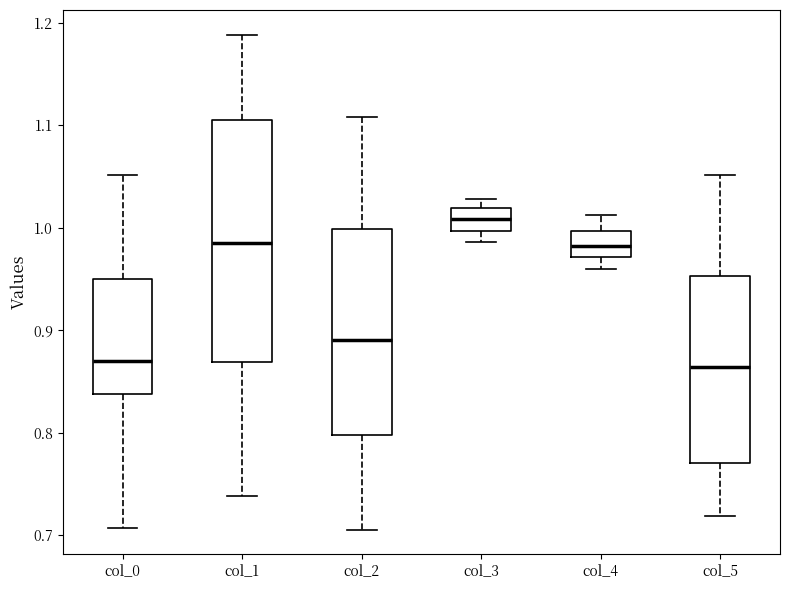

Where is the upper edge of the box for col_2 on the y-axis? The values are not printed on the chart, so give them approximately, as read against the axis.

1.00